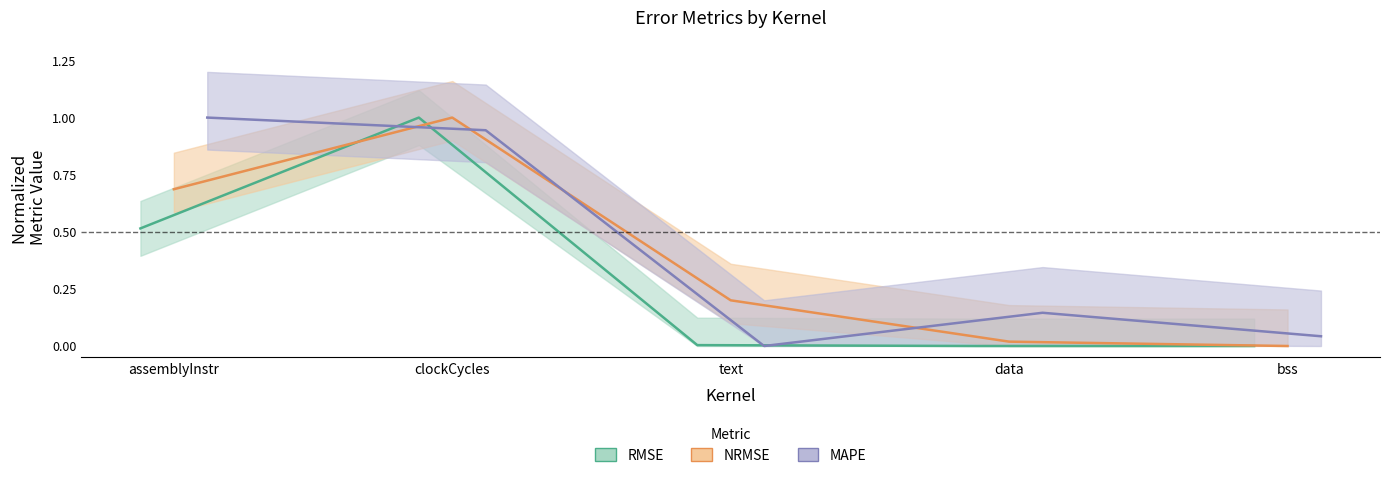

At how many categories does at least one series exceed 0?

5